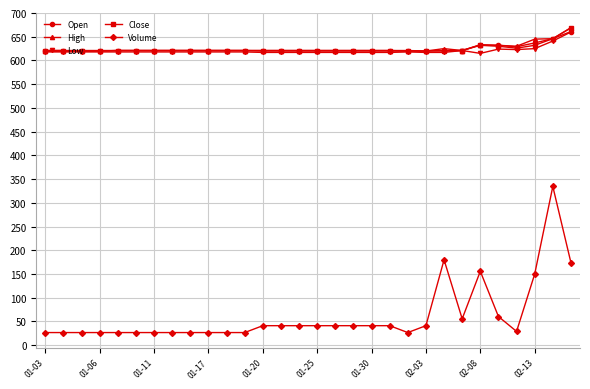

At how many categories does at least one series exceed 597?

30